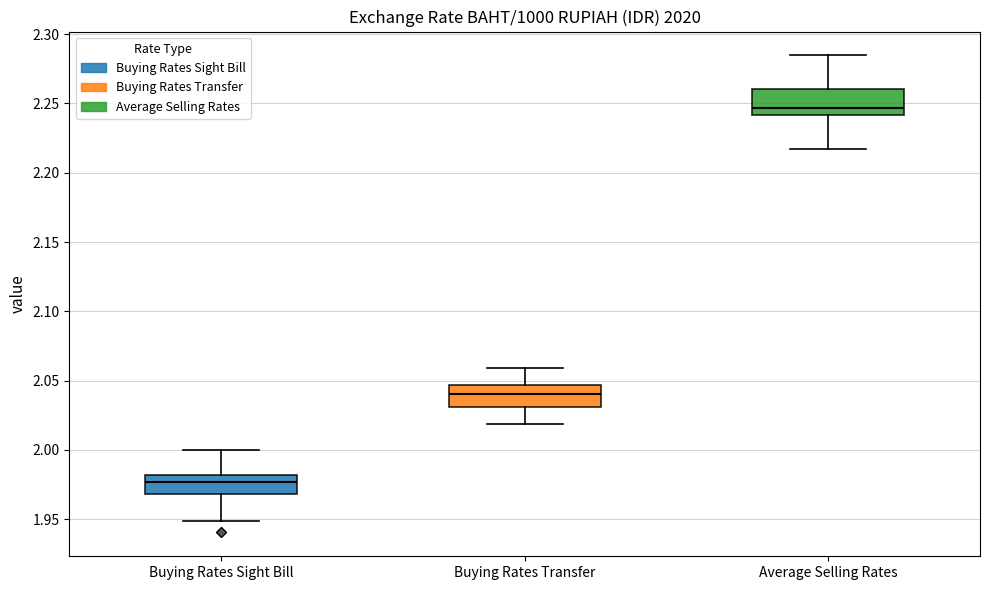

Reading left to right, read every box against the y-axis: the position of its median line, the range the box covers, and the ends of its whiskers. The values are not printed on the chart, so give them approximately, as read against the axis.

Buying Rates Sight Bill: median 1.975, box 1.970 to 1.980, whiskers 1.950 to 2.000
Buying Rates Transfer: median 2.040, box 2.030 to 2.045, whiskers 2.020 to 2.060
Average Selling Rates: median 2.245, box 2.240 to 2.260, whiskers 2.215 to 2.285